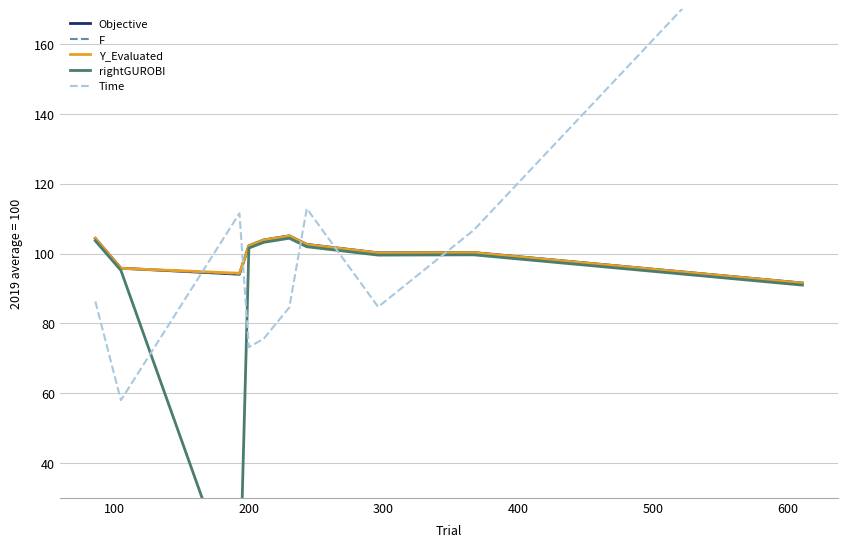

What is the highest value of the F series?

105.1